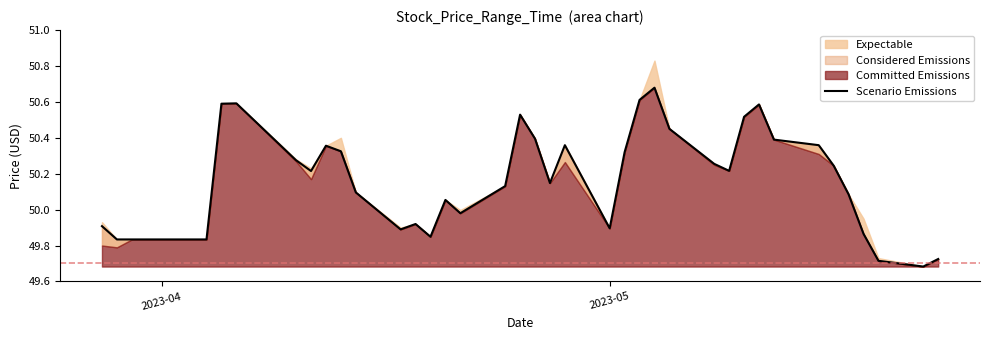

True or false: the data has more than 2 interior local peaks.

True